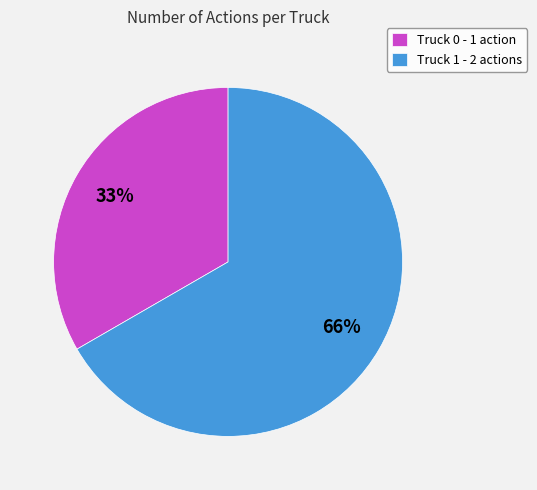

What is the total percentage of Truck 1 and Truck 0?

100.0%